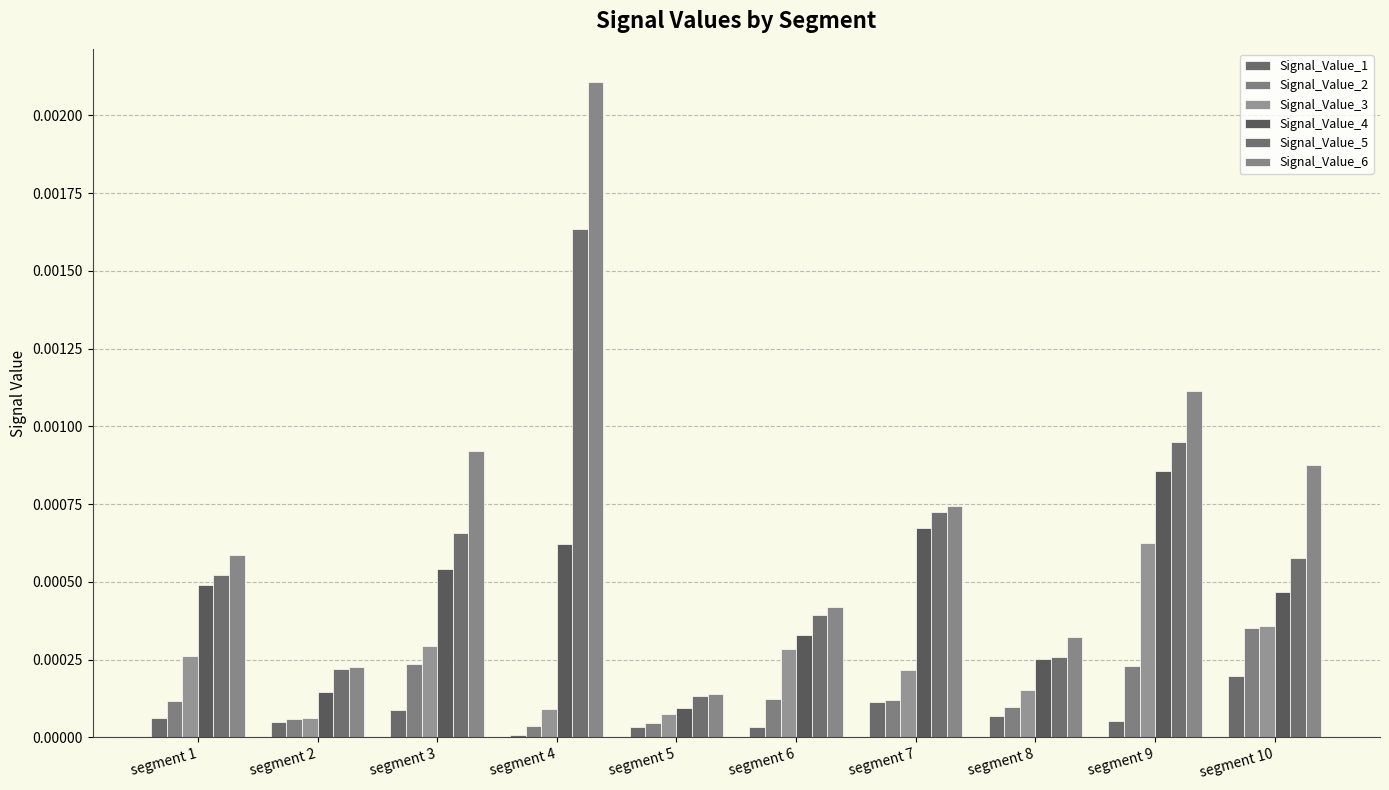

List the labels in order of Signal_Value_5 value, largest first.

segment 4, segment 9, segment 7, segment 3, segment 10, segment 1, segment 6, segment 8, segment 2, segment 5